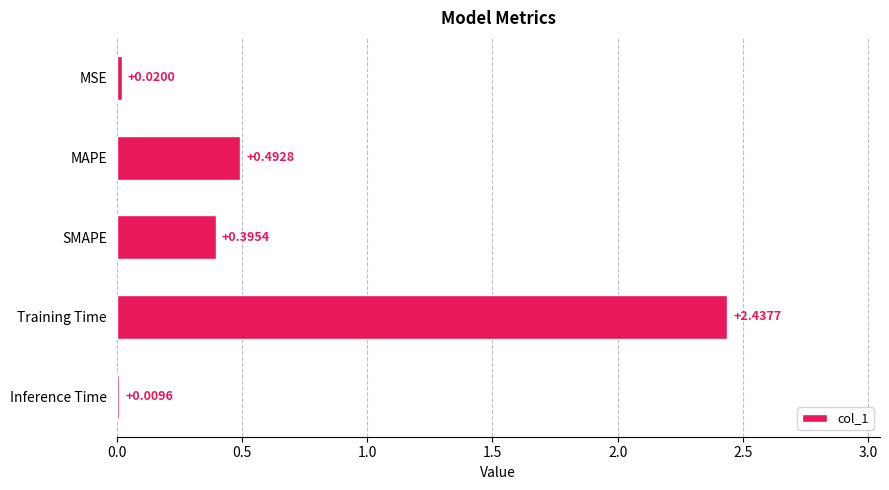

Rank the categories by value from highest to lowest.

Training Time, MAPE, SMAPE, MSE, Inference Time